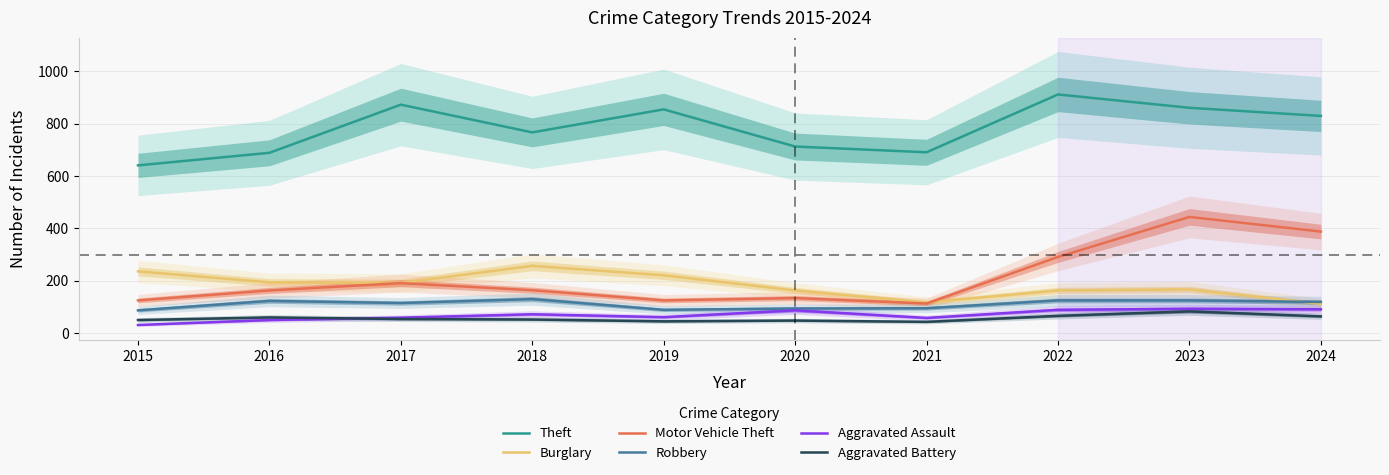

What is the difference between the Aggravated Assault values at 2017 and 2024?

32